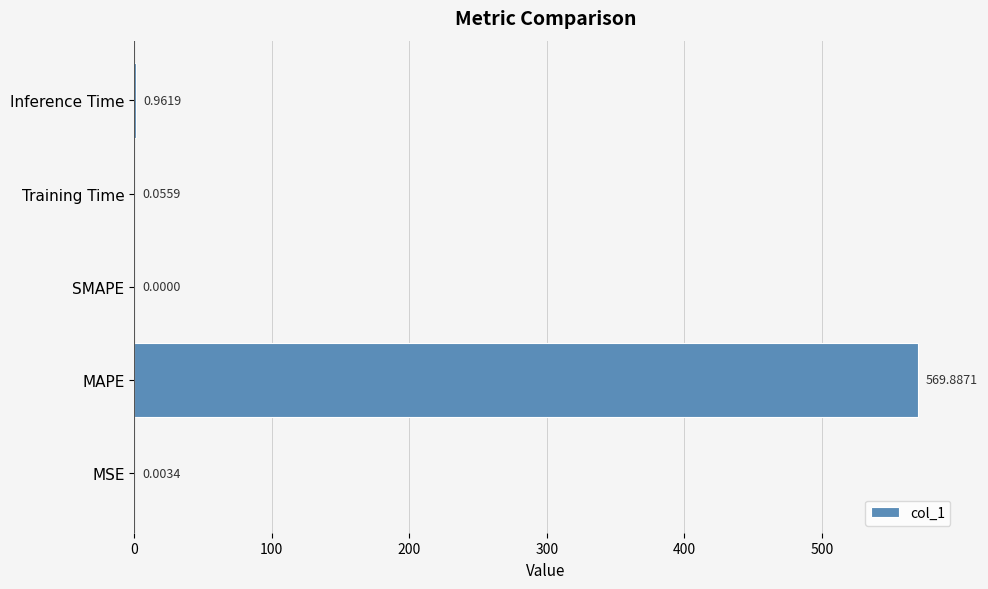

At which label is the value closest to 284?

Inference Time